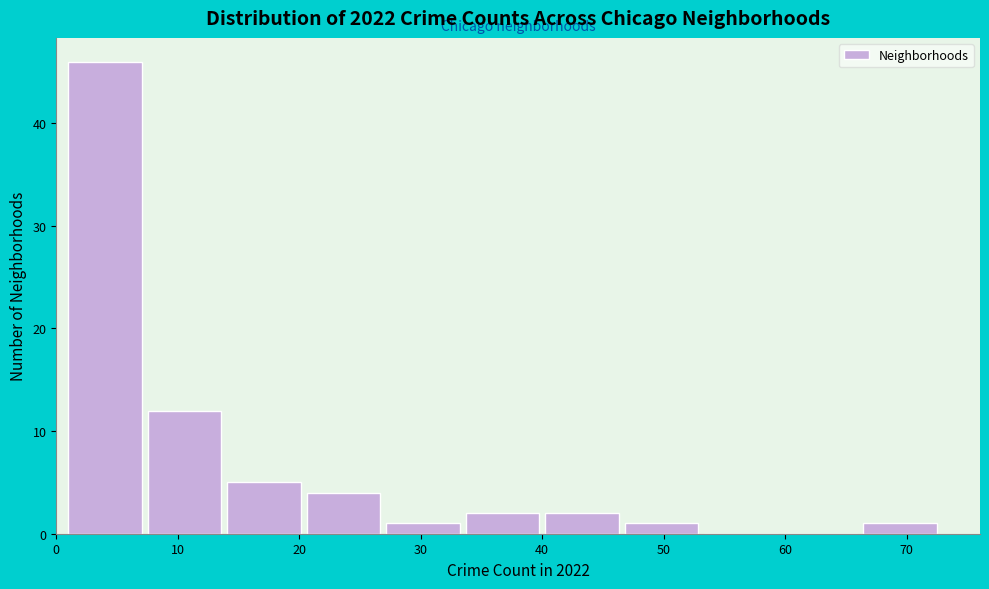

Reading left to right, list every bar in this chart as the range it spans on the x-axis followed by its height. Neither the bar edges nor the heights are printed on the chart, so give them approximately, as read against the axes.

1 to 8: 46
8 to 14: 12
14 to 21: 5
21 to 27: 4
27 to 34: 1
34 to 40: 2
40 to 47: 2
47 to 53: 1
53 to 60: 0
60 to 66: 0
66 to 73: 1